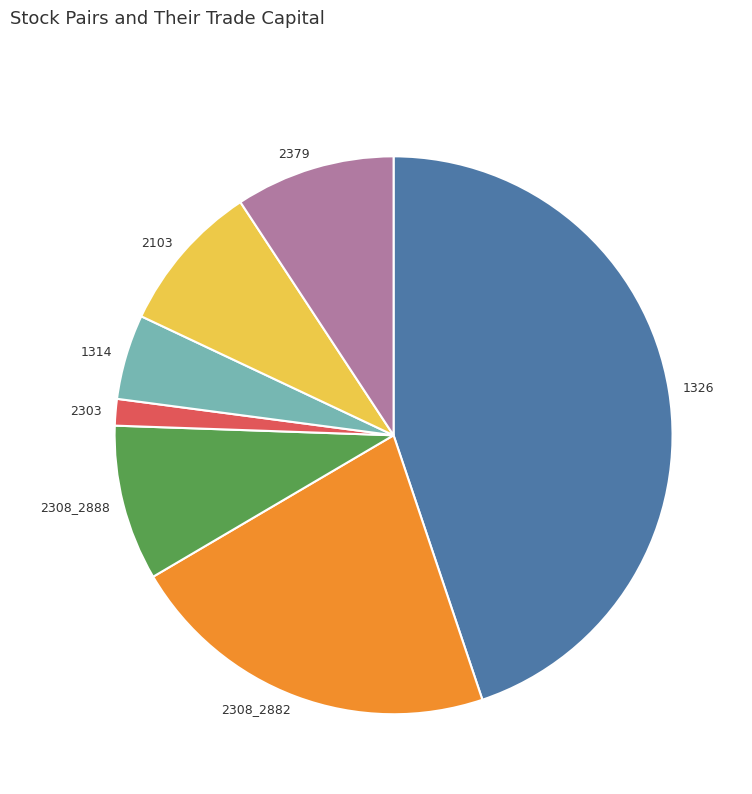

What is the smallest slice in the pie chart?

2303